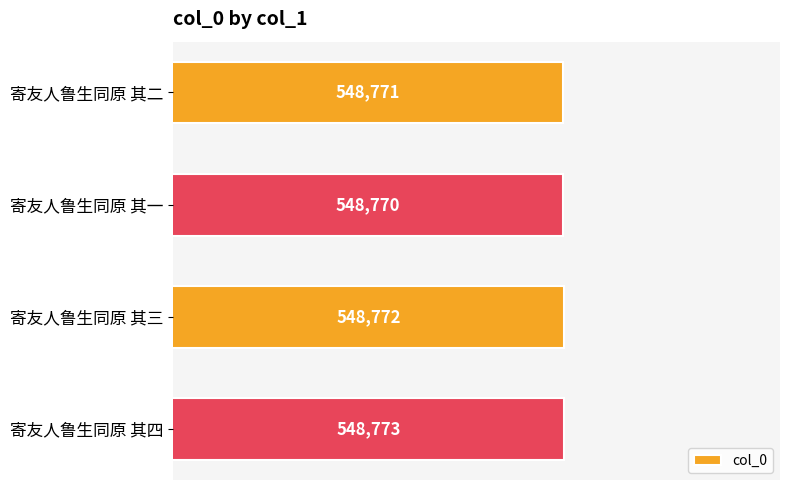

Approximately how many times larger is the value at 寄友人鲁生同原 其三 compared to 寄友人鲁生同原 其四?

1.0